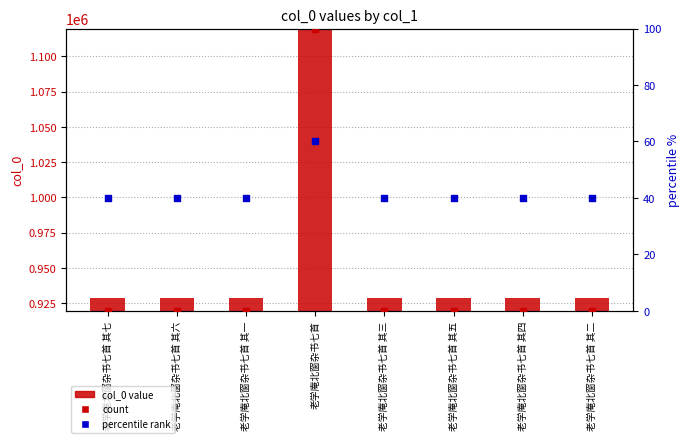

At how many categories does at least one series exceed 397220?

8